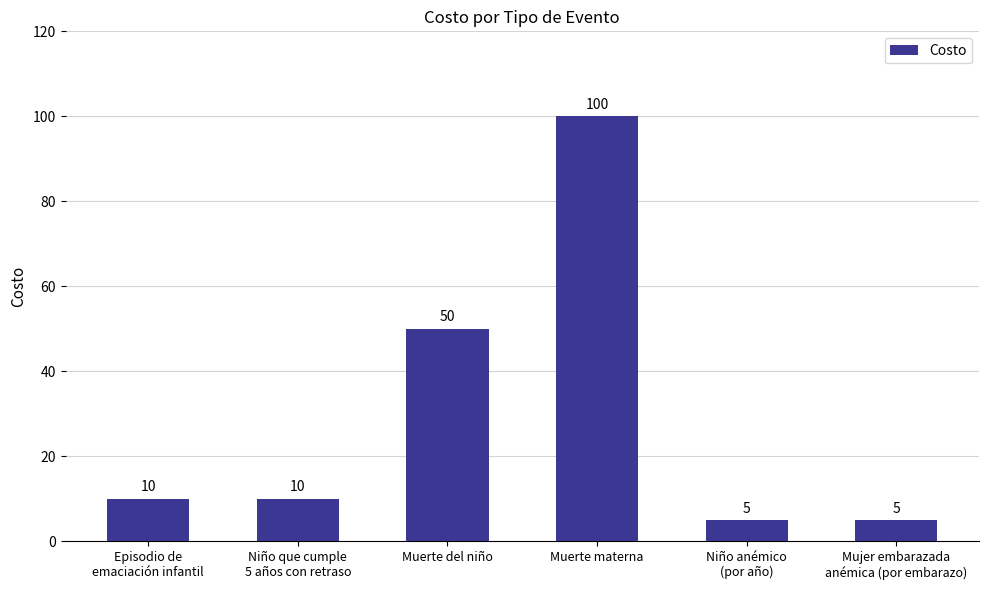

Approximately how many times larger is the value at Mujer embarazada
anémica (por embarazo) compared to Niño anémico
(por año)?

1.0